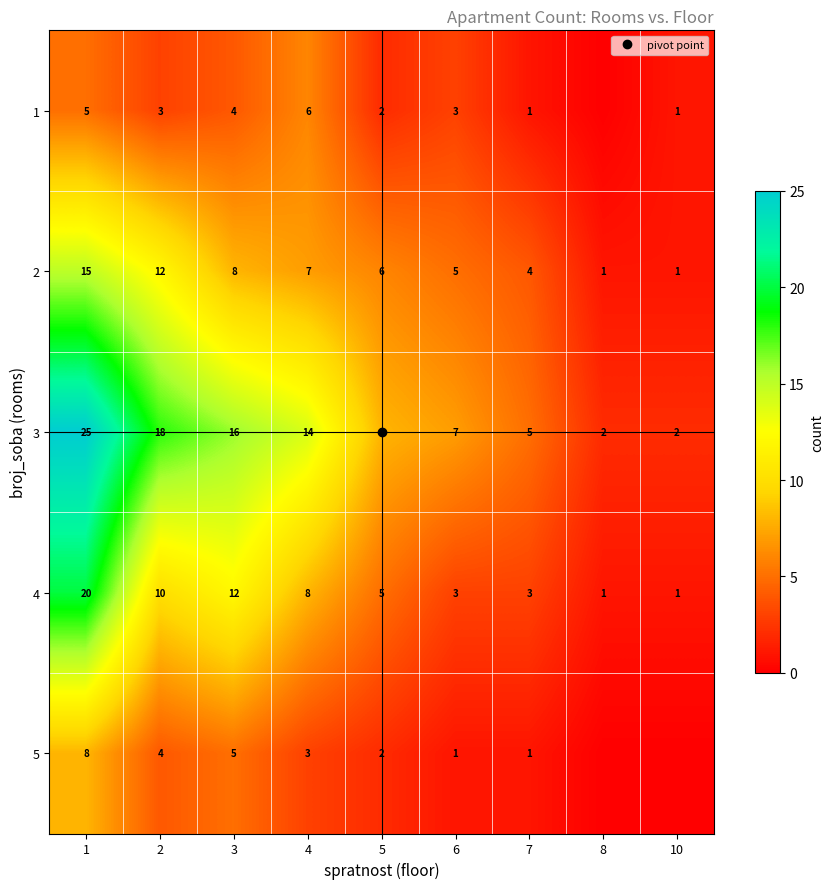

List the labels in order of 2 value, smallest first.

8, 10, 7, 6, 5, 4, 3, 2, 1